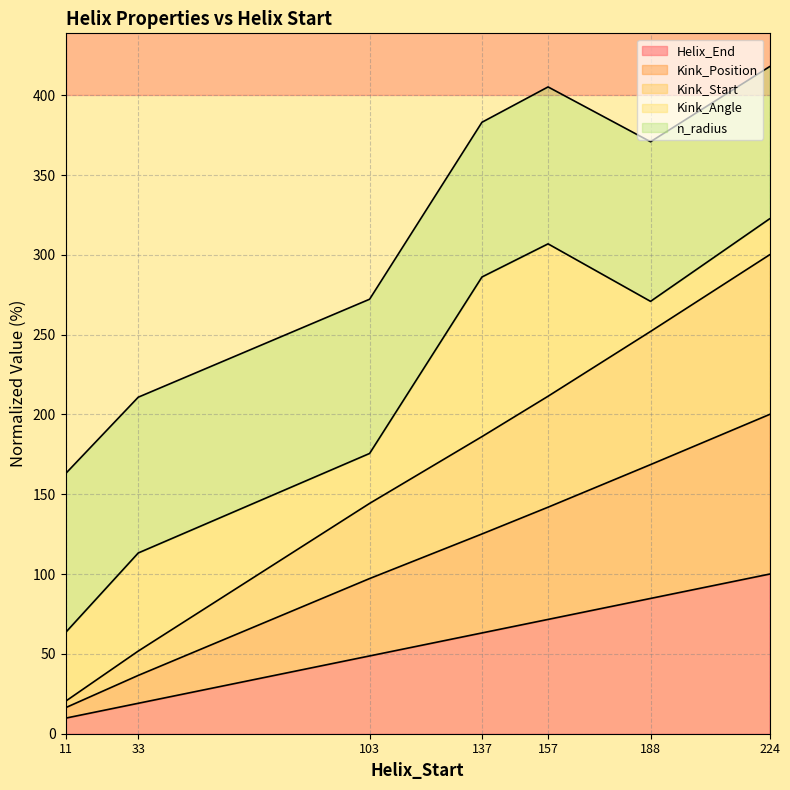

What is the total value across all series at 103?

272.2